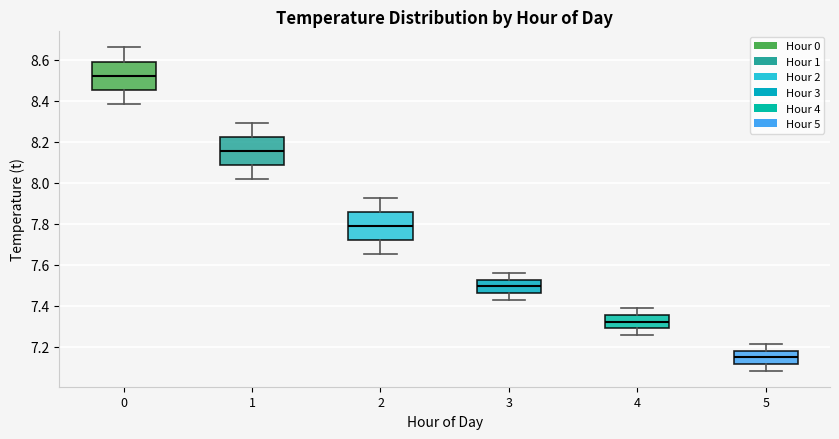

Which box has the lowest median line?

5